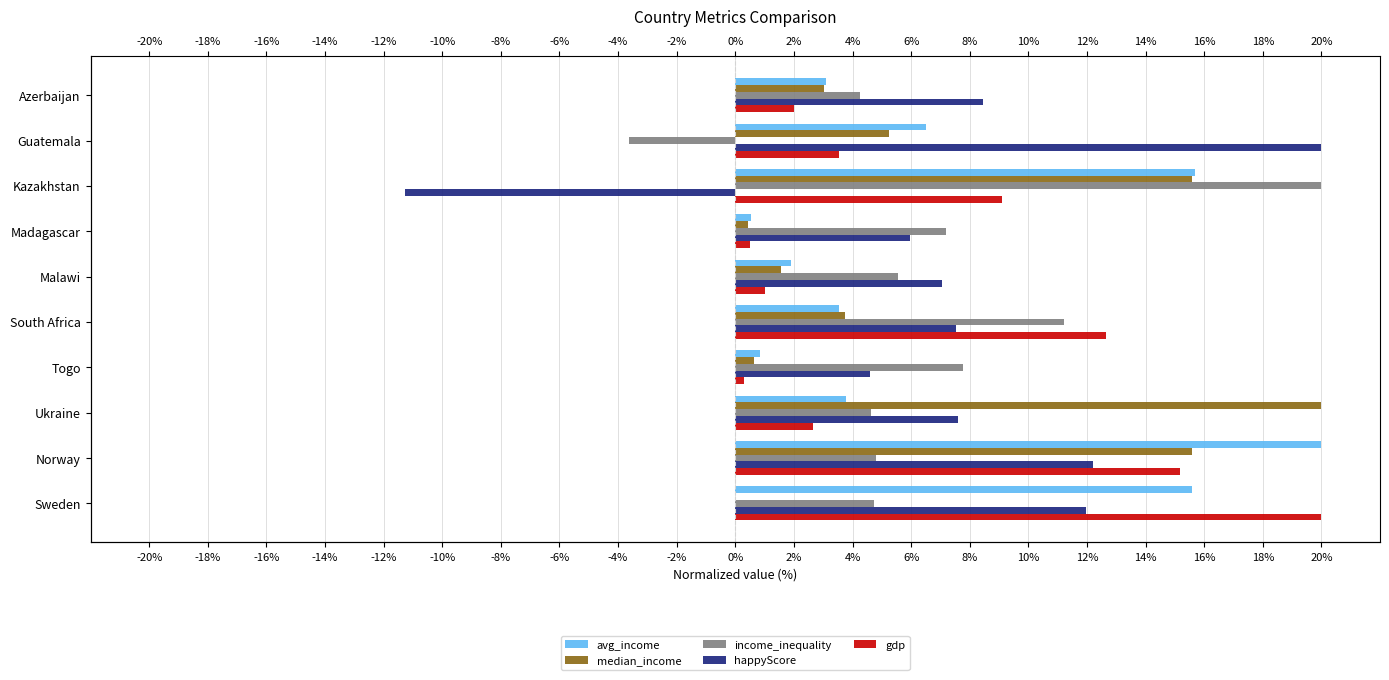

Which series has the largest total across all categories?

happyScore